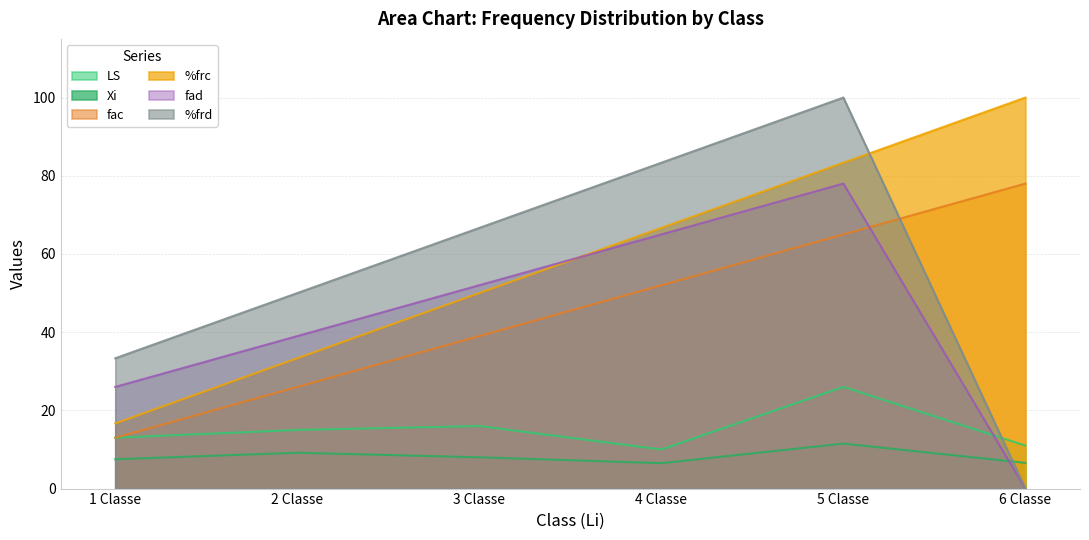

At which category does Xi reach its first local valley?

4 Classe